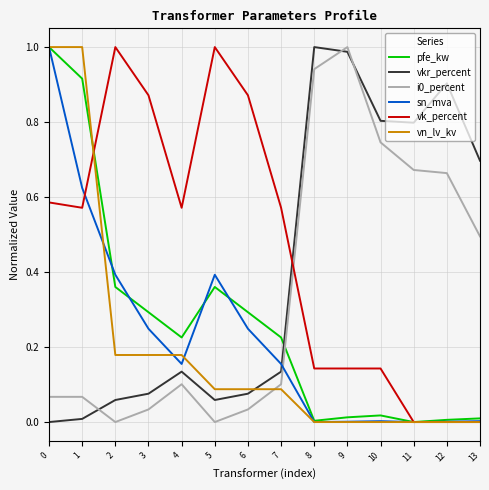

Which series changed the most between 10 and 11?

vk_percent